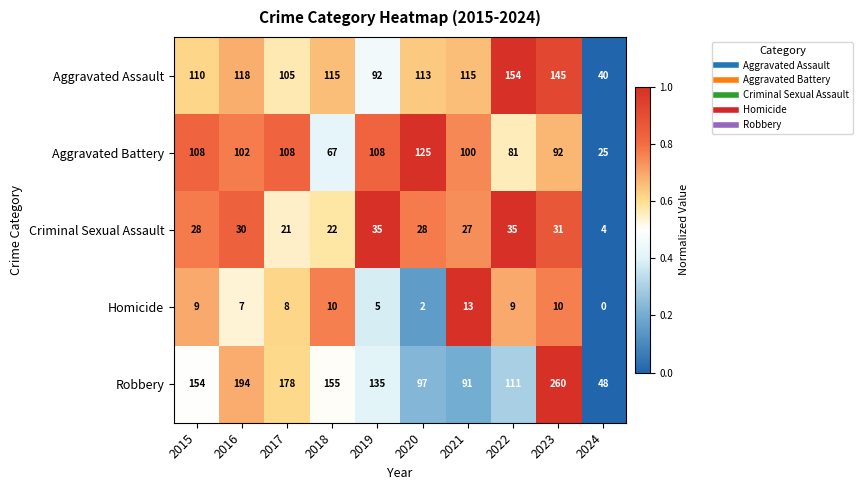

Between 2022 and 2023, which series saw the biggest shift?

Robbery